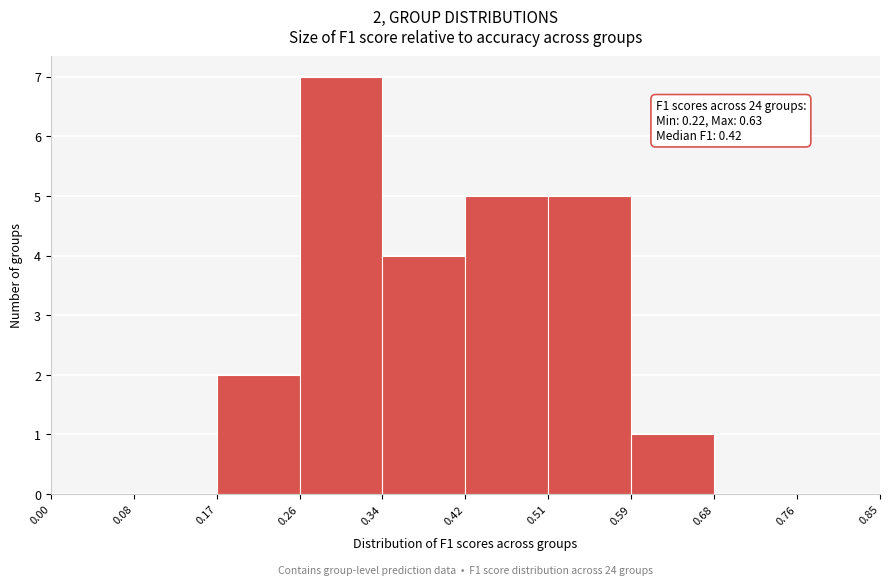

Which range on the x-axis has the tallest bar?

0.26 to 0.34